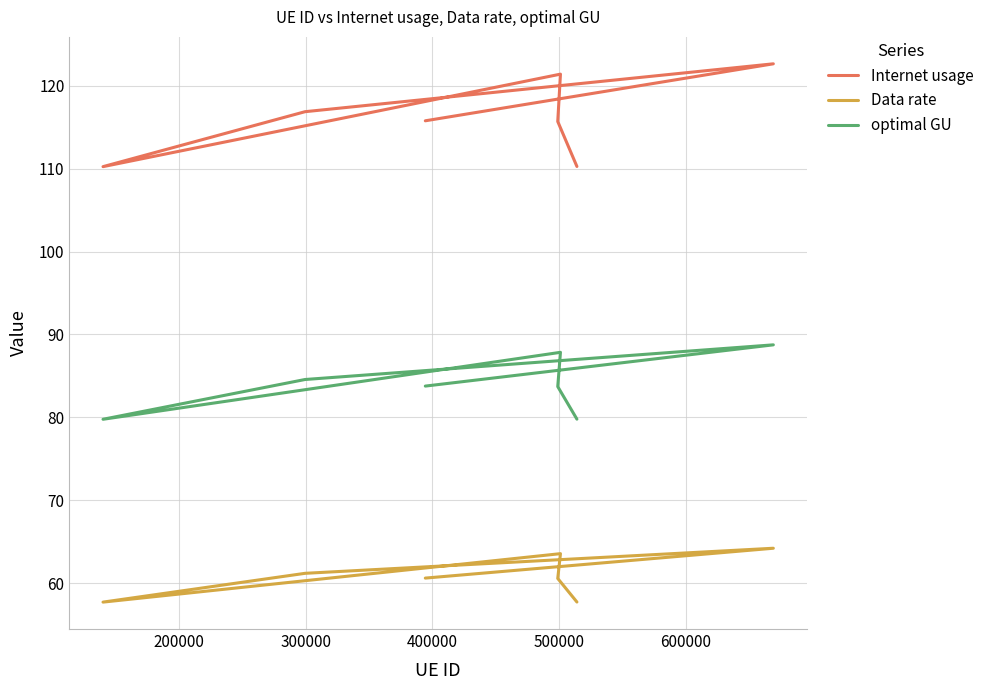

True or false: optimal GU has a value of 57.9 at 300000.

False